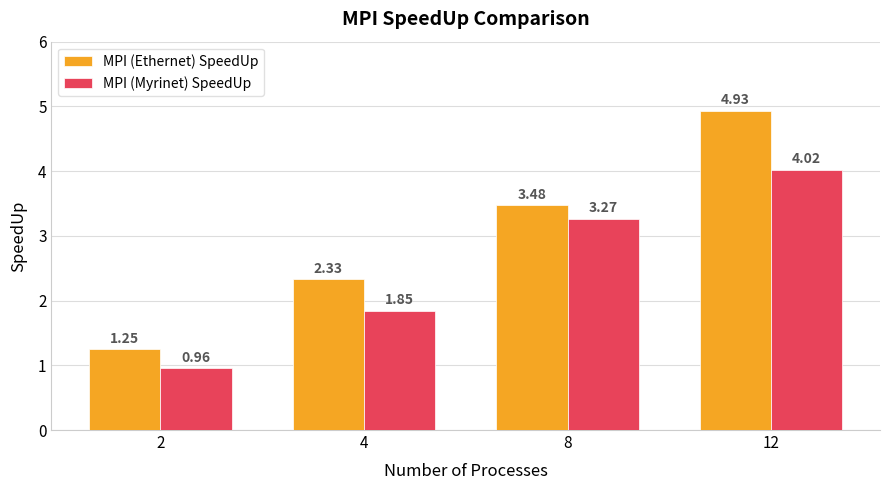

What is the difference between the MPI (Ethernet) SpeedUp values at 2 and 4?

1.1